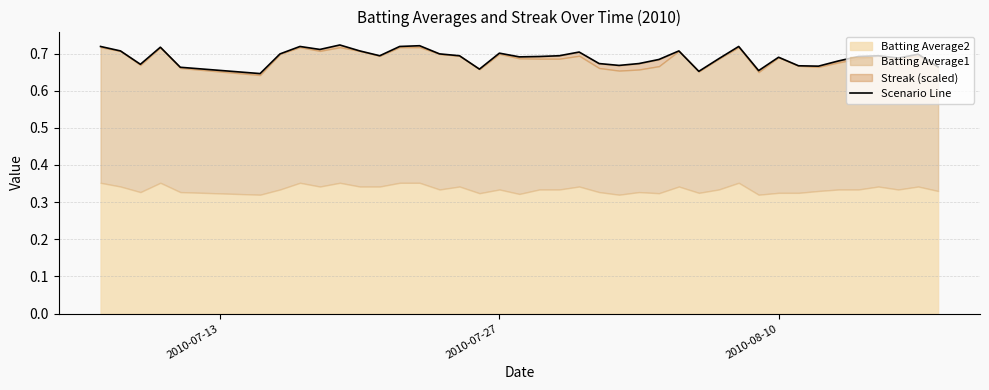

The value at 2010-08-10 is 1.2. True or false?

False